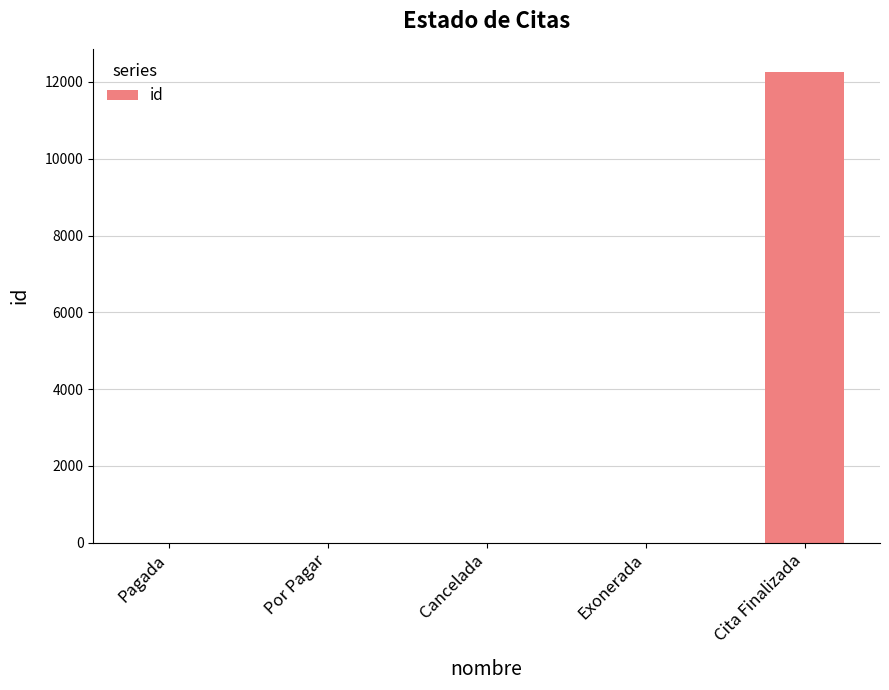

Read the value at Exonerada.

4